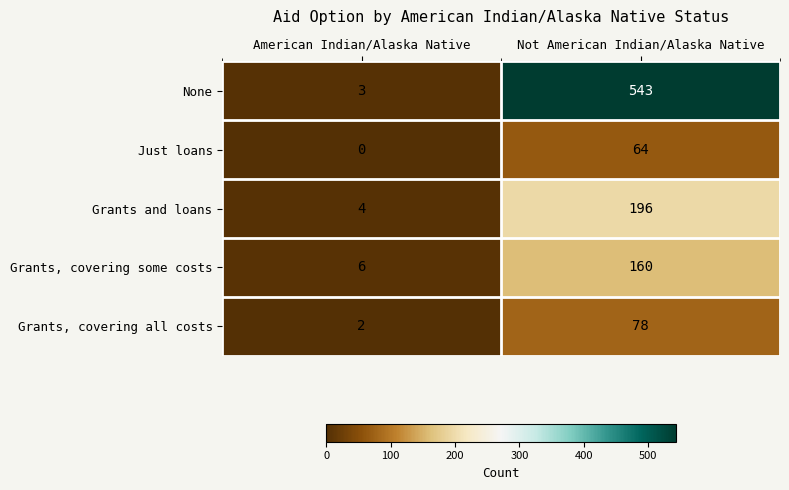

True or false: Just loans has a value of 37 at American Indian/Alaska Native.

False